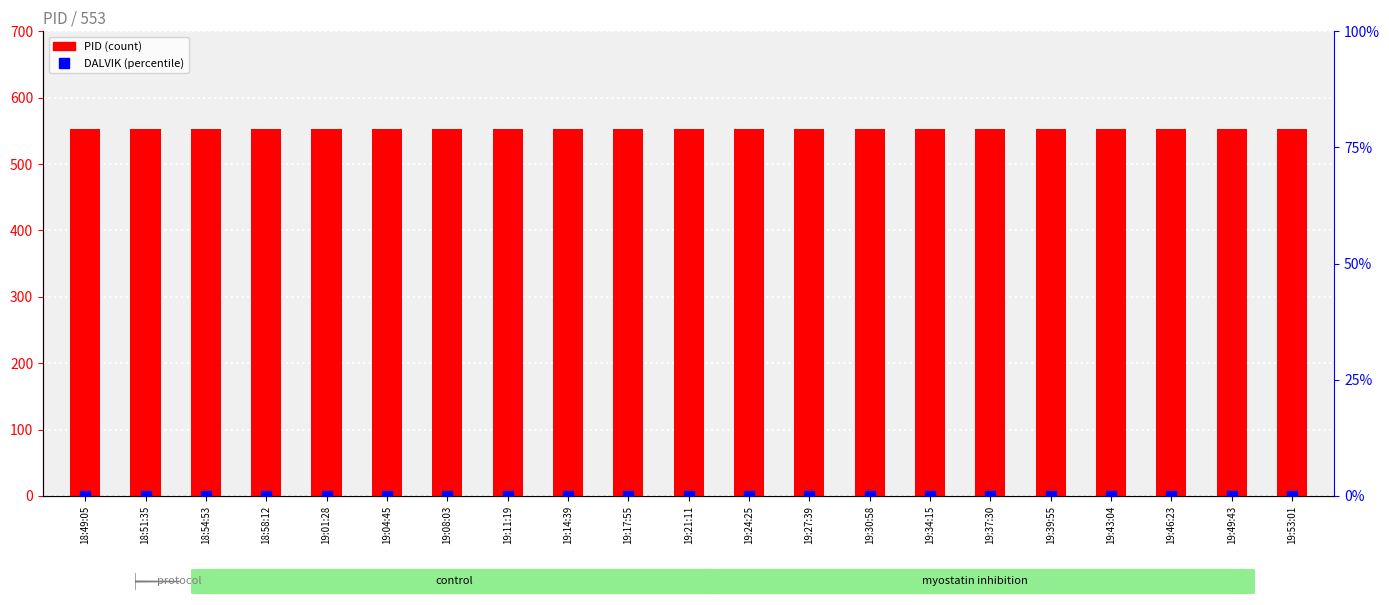

Reading left to right, what are all the values shown in this chart?

PID: 18:49:05=553	18:51:35=553	18:54:53=553	18:58:12=553	19:01:28=553	19:04:45=553	19:08:03=553	19:11:19=553	19:14:39=553	19:17:55=553	19:21:11=553	19:24:25=553	19:27:39=553	19:30:58=553	19:34:15=553	19:37:30=553	19:39:55=553	19:43:04=553	19:46:23=553	19:49:43=553	19:53:01=553
DALVIK: 18:49:05=0	18:51:35=0	18:54:53=0	18:58:12=0	19:01:28=0	19:04:45=0	19:08:03=0	19:11:19=0	19:14:39=0	19:17:55=0	19:21:11=0	19:24:25=0	19:27:39=0	19:30:58=0	19:34:15=0	19:37:30=0	19:39:55=0	19:43:04=0	19:46:23=0	19:49:43=0	19:53:01=0